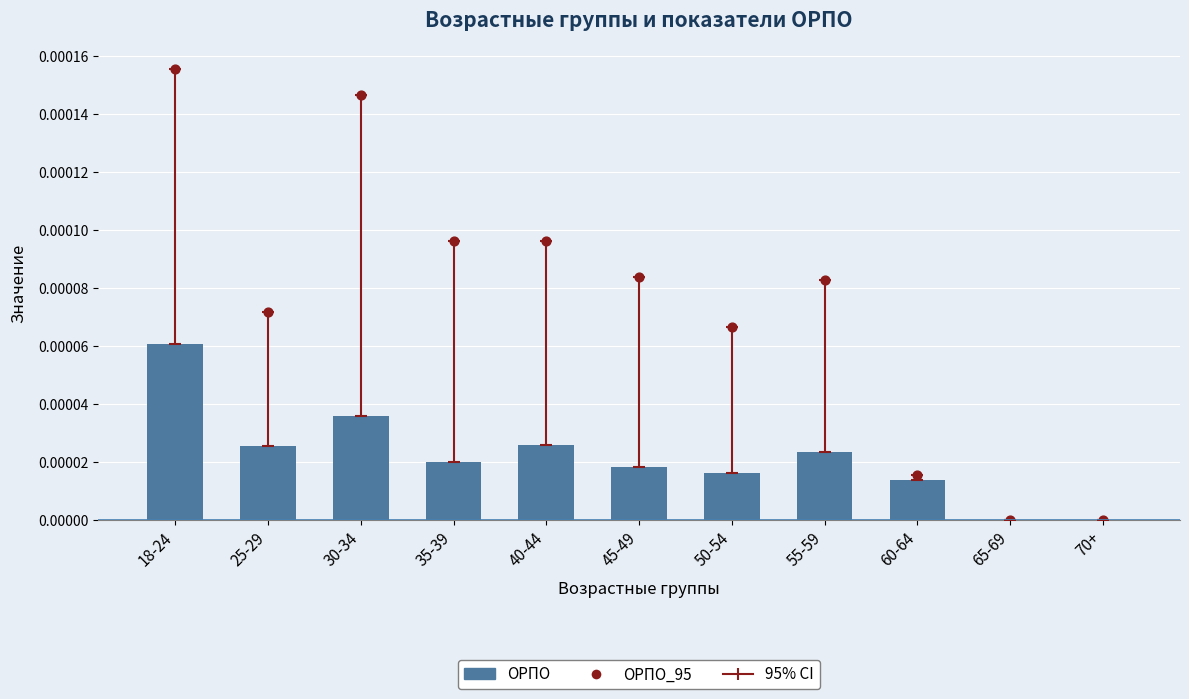

Which series has the largest total across all categories?

ОРПО_95